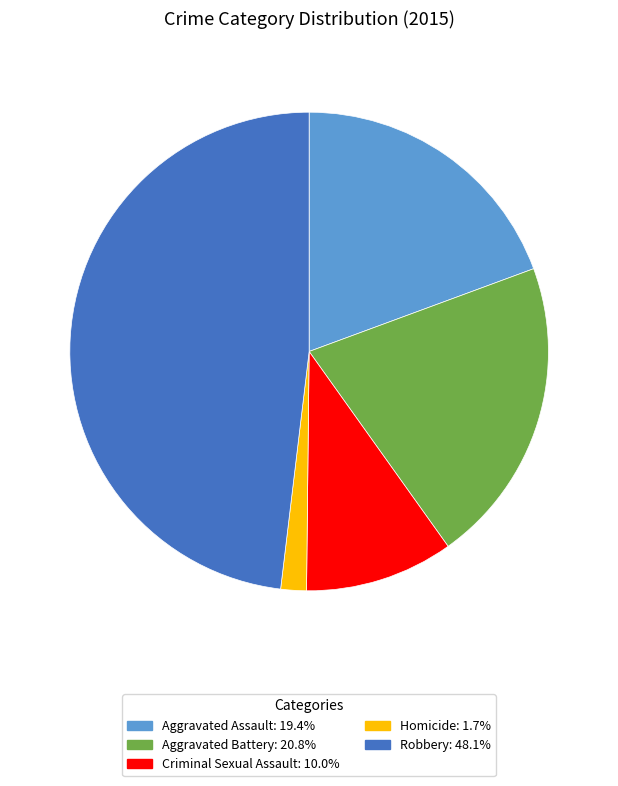

Rank the categories by value from highest to lowest.

Robbery, Aggravated Battery, Aggravated Assault, Criminal Sexual Assault, Homicide